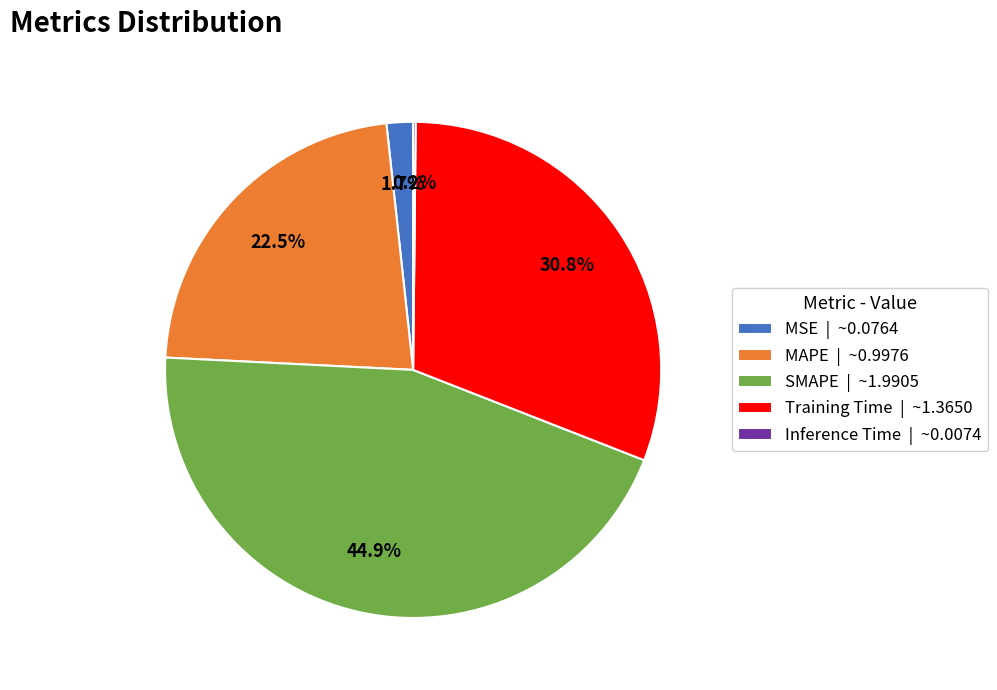

True or false: MSE accounts for 2% of the total.

True